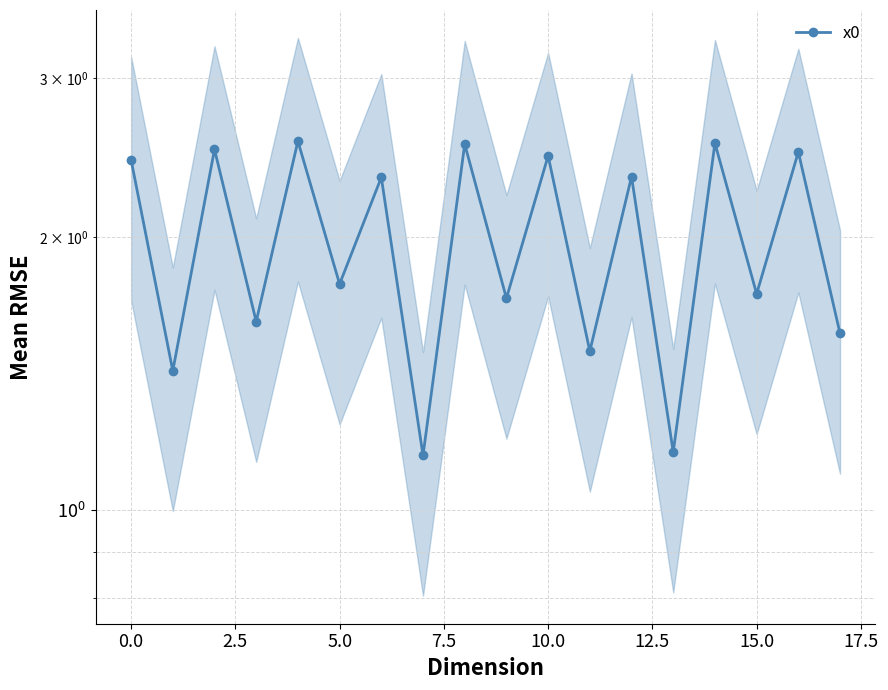

Does the chart have visible grid lines?

Yes